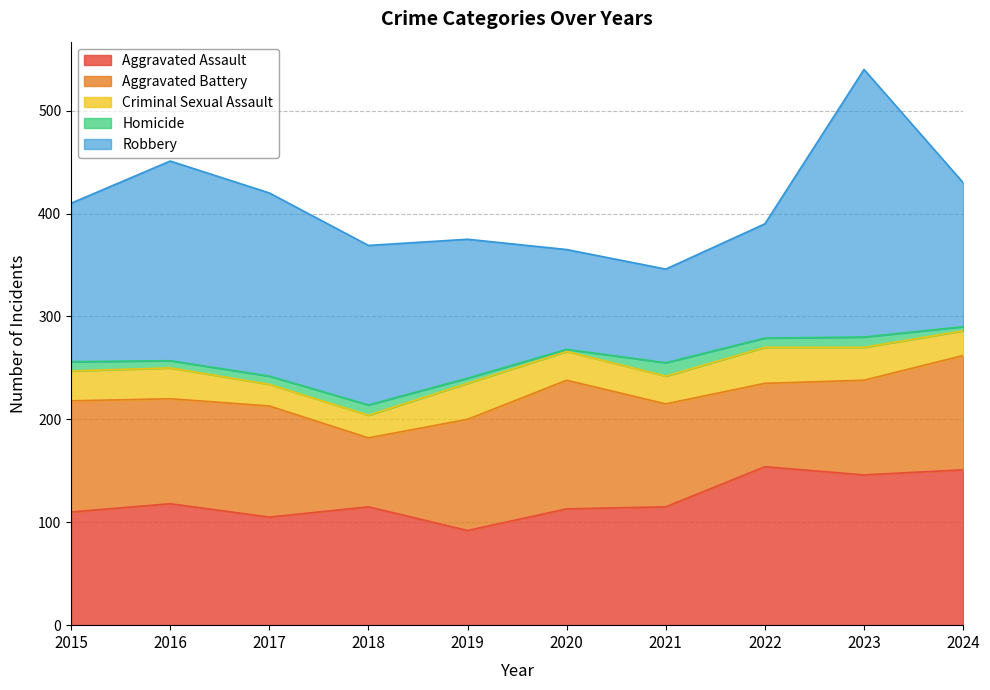

In Homicide, how many points are higher than both neighbors (excluding endpoints)?

3